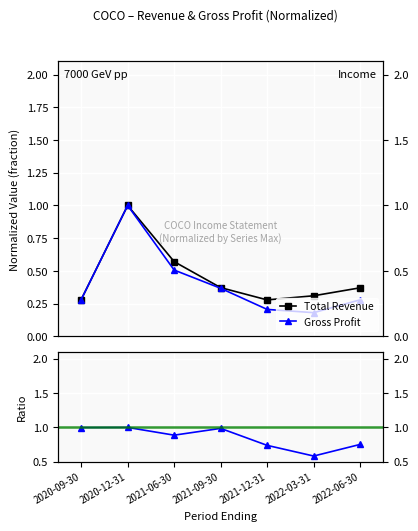

Rank the series at 2022-06-30 from lowest to highest value.

Gross Profit, Total Revenue, Gross Profit / Total Revenue